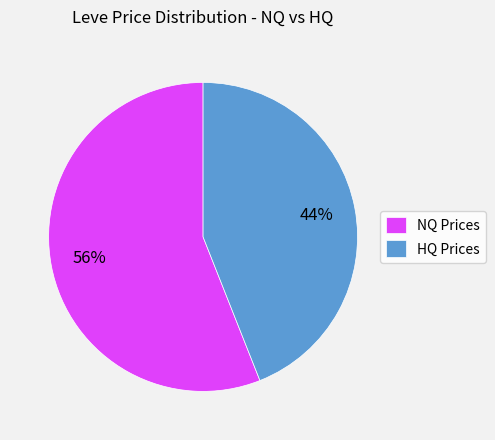

Rank the categories by value from highest to lowest.

NQ Prices, HQ Prices